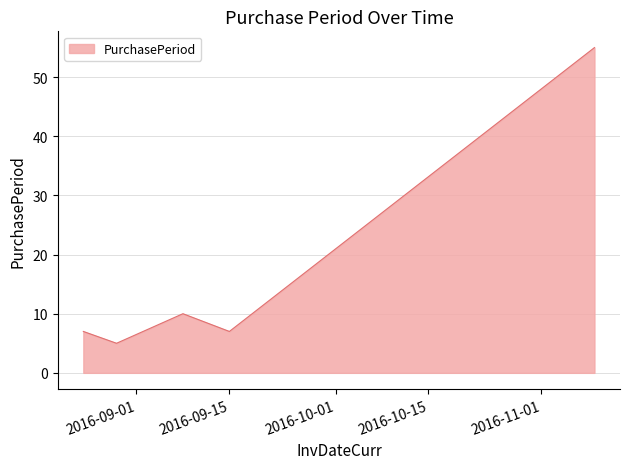

What is the sum of all values?

84